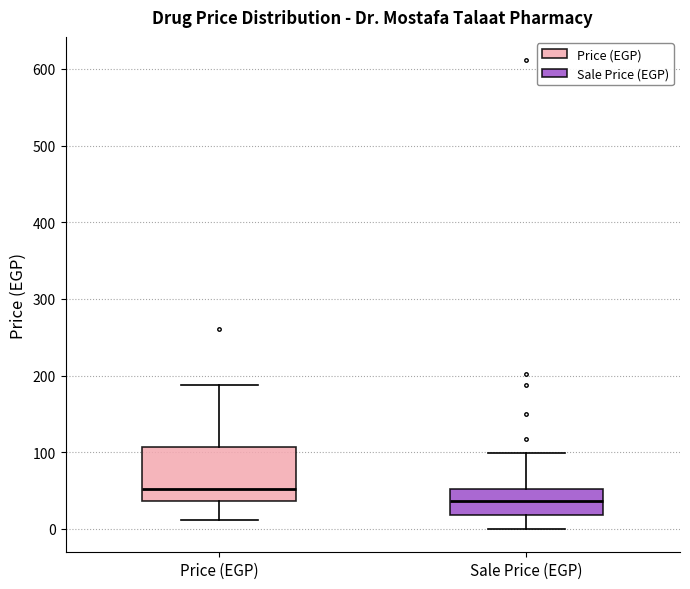

Which box has the lowest median line?

Sale Price (EGP)